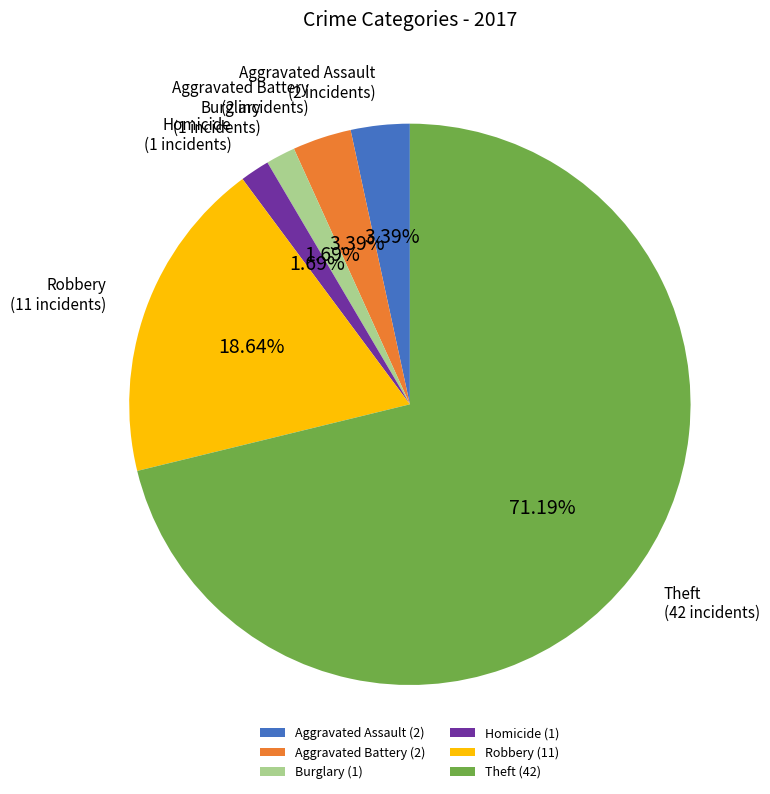

To the nearest percent, what is the average slice percentage?

17%